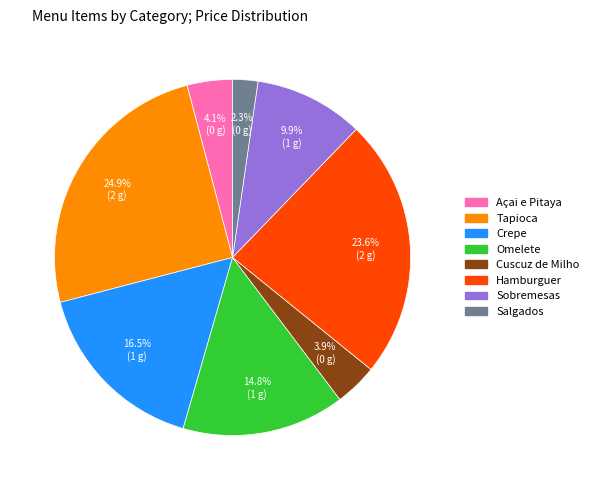

To the nearest percent, what percentage of the pie is Sobremesas?

10%